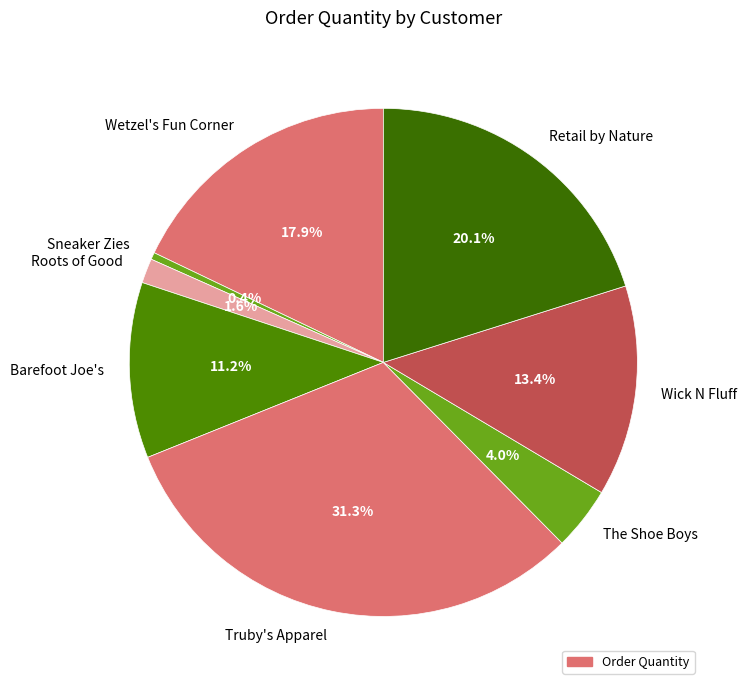

Which slice is the largest?

Truby's Apparel